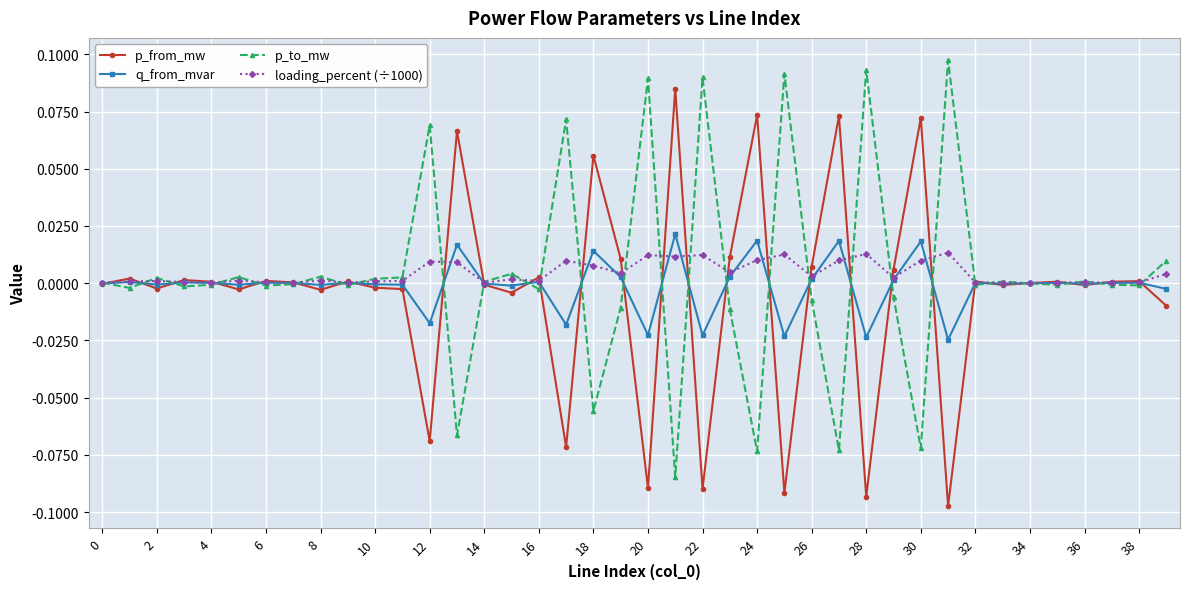

True or false: p_from_mw has more than 1 points higher than both neighbors.

True